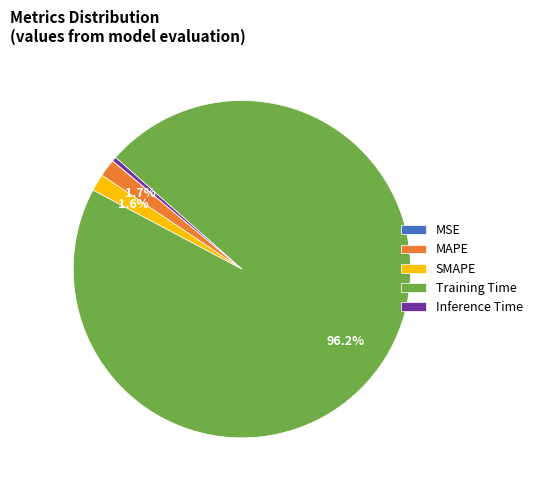

To the nearest percent, what percentage of the pie is SMAPE?

2%